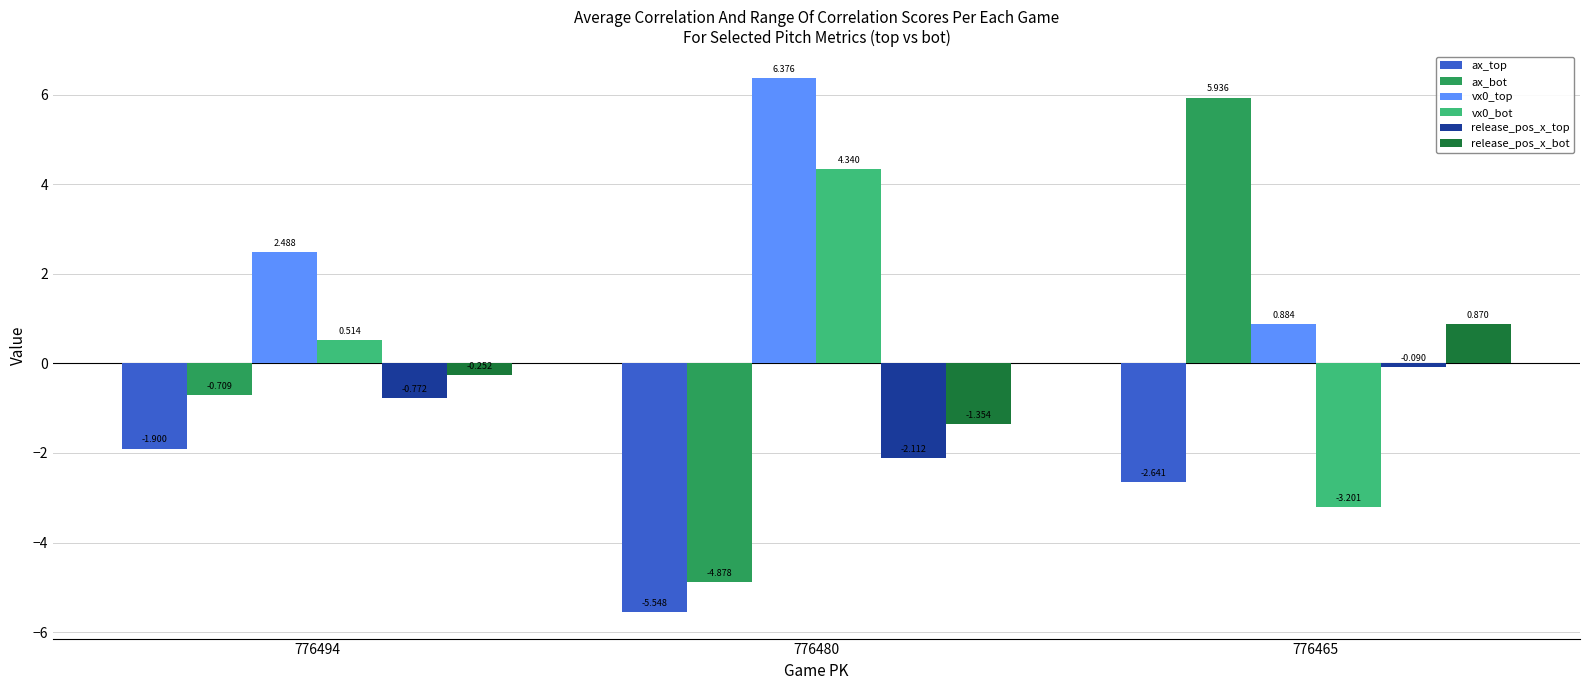

Which series has the largest range (max minus min)?

ax_bot